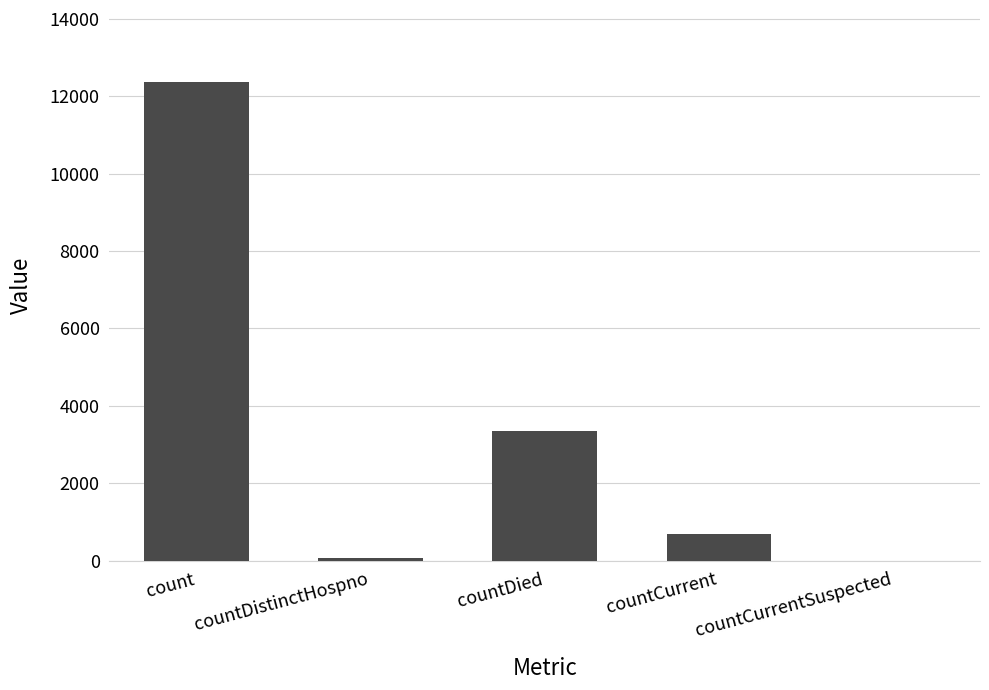

Which has a higher value, countCurrentSuspected or countCurrent?

countCurrent